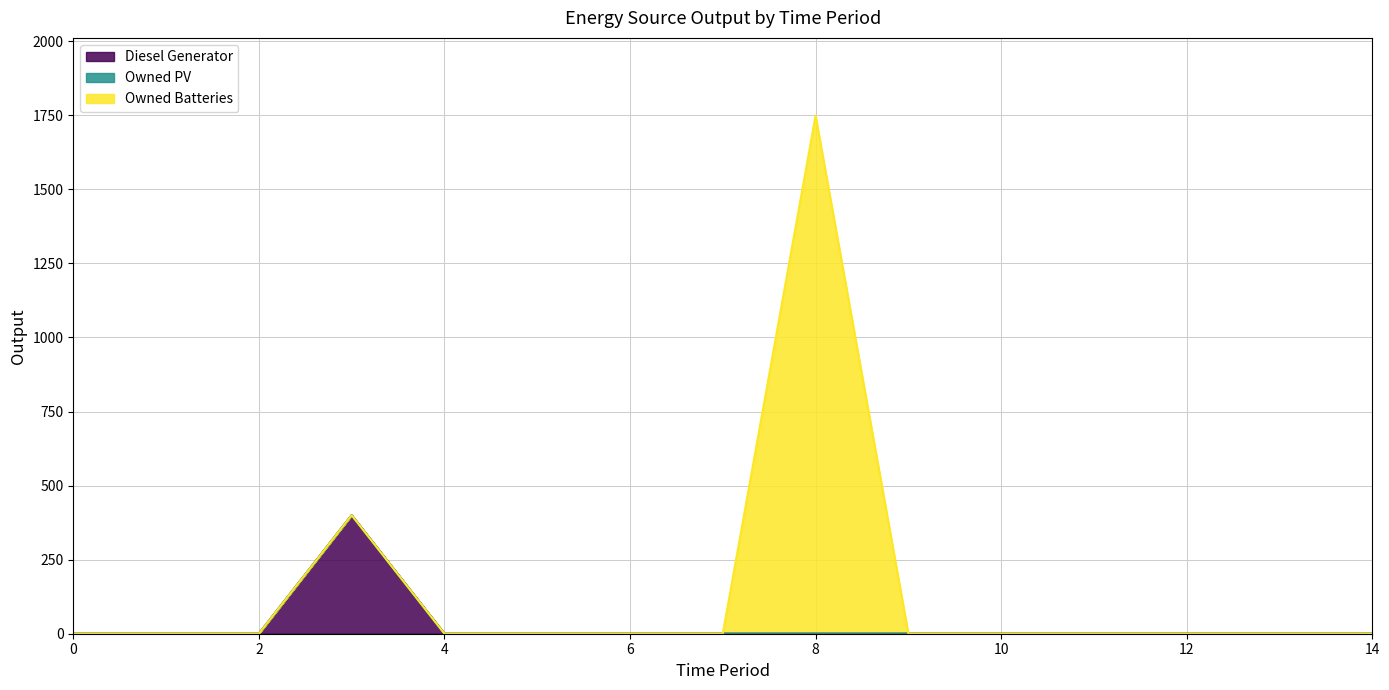

True or false: Owned Batteries and Diesel Generator cross at least once.

False